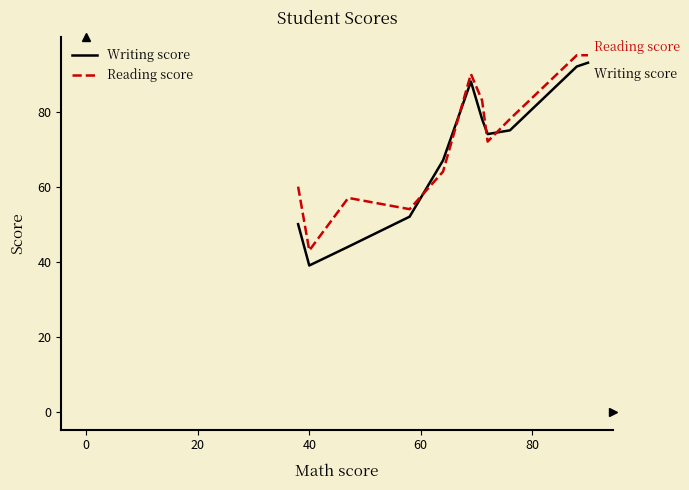

Which series has the largest range (max minus min)?

Writing score